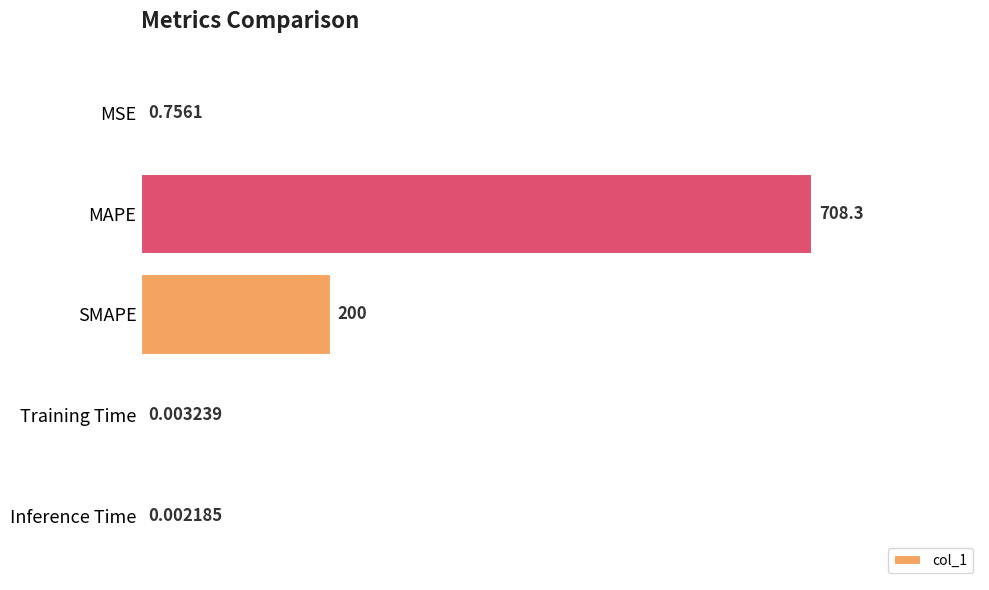

At which label is the value closest to 354?

SMAPE